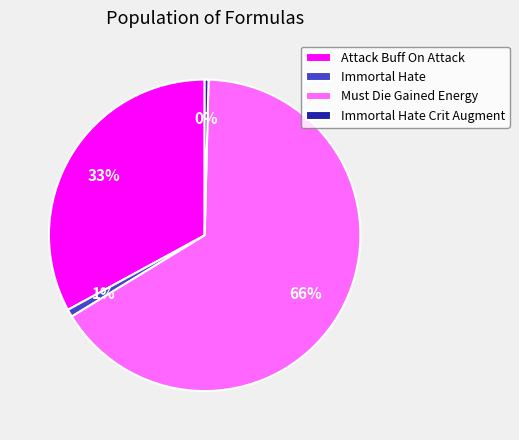

True or false: Attack Buff On Attack accounts for 25% of the total.

False